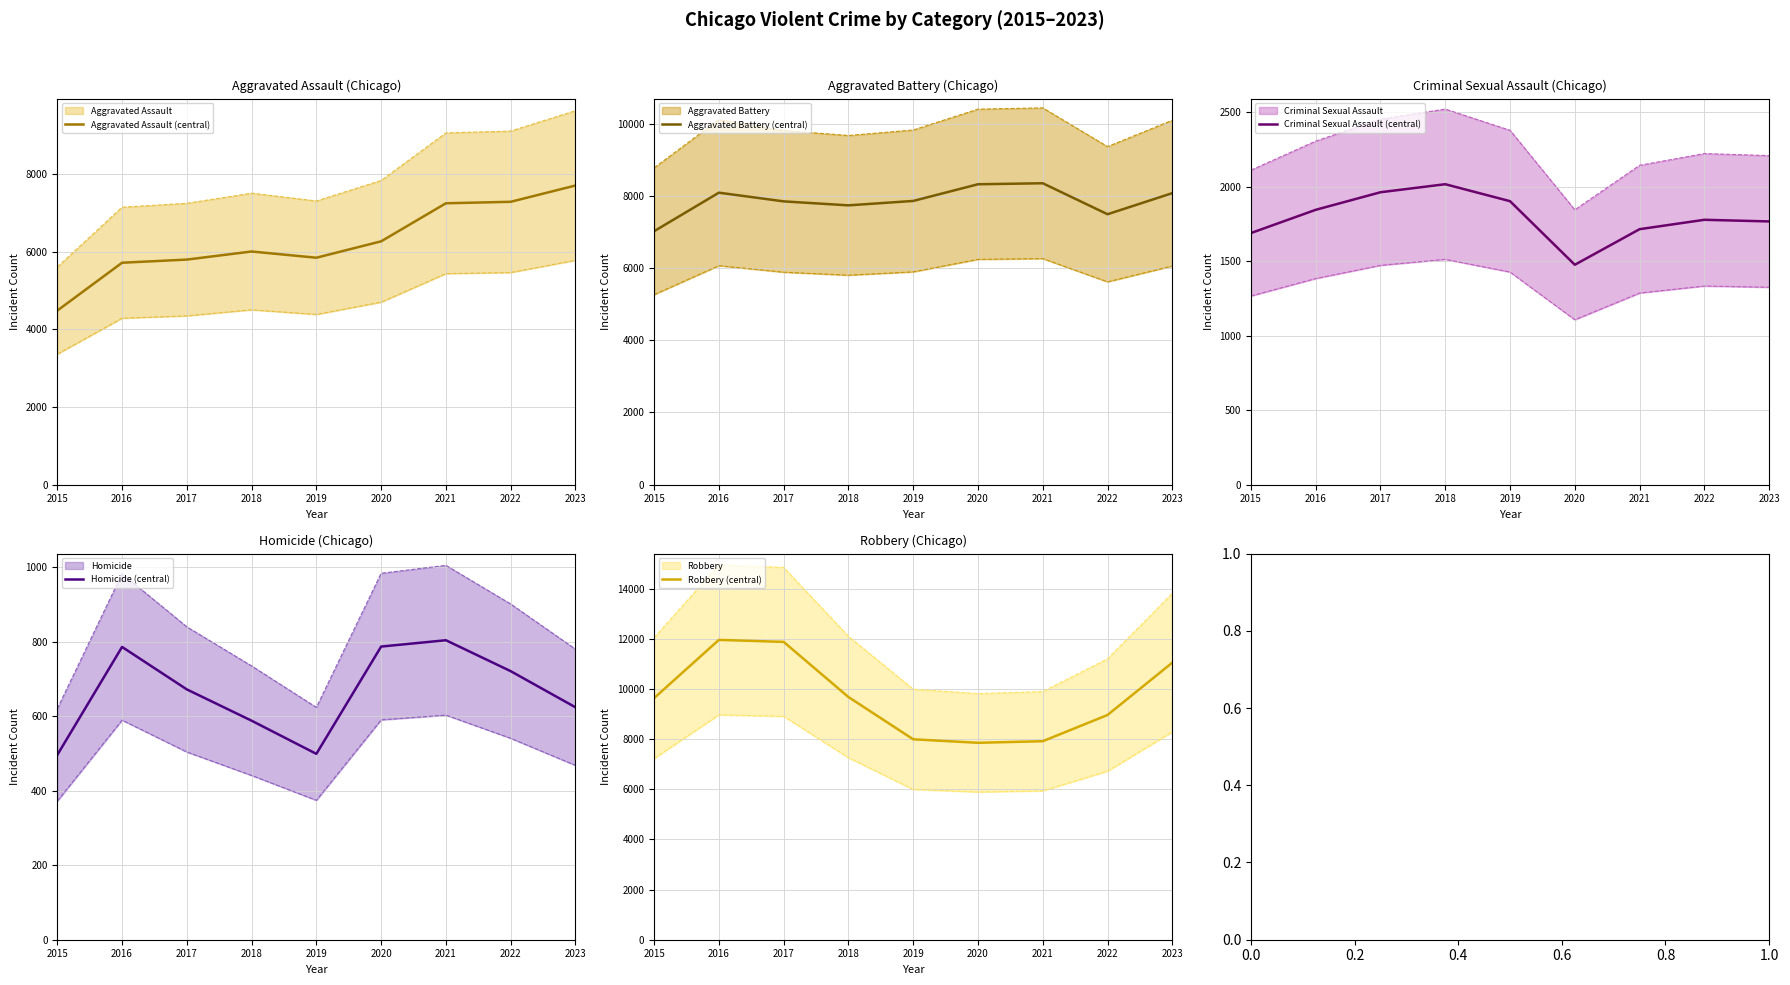

True or false: Robbery (central) and Homicide (central) intersect in this chart.

False